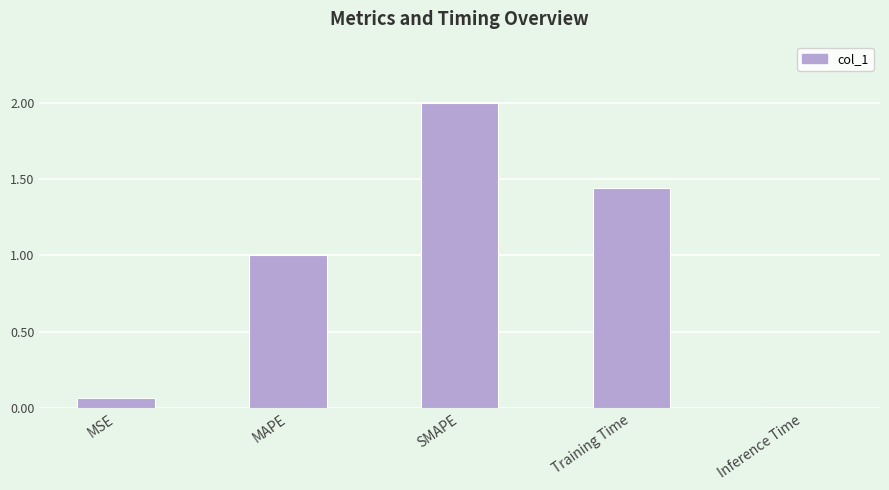

The value at SMAPE is 3.4. True or false?

False